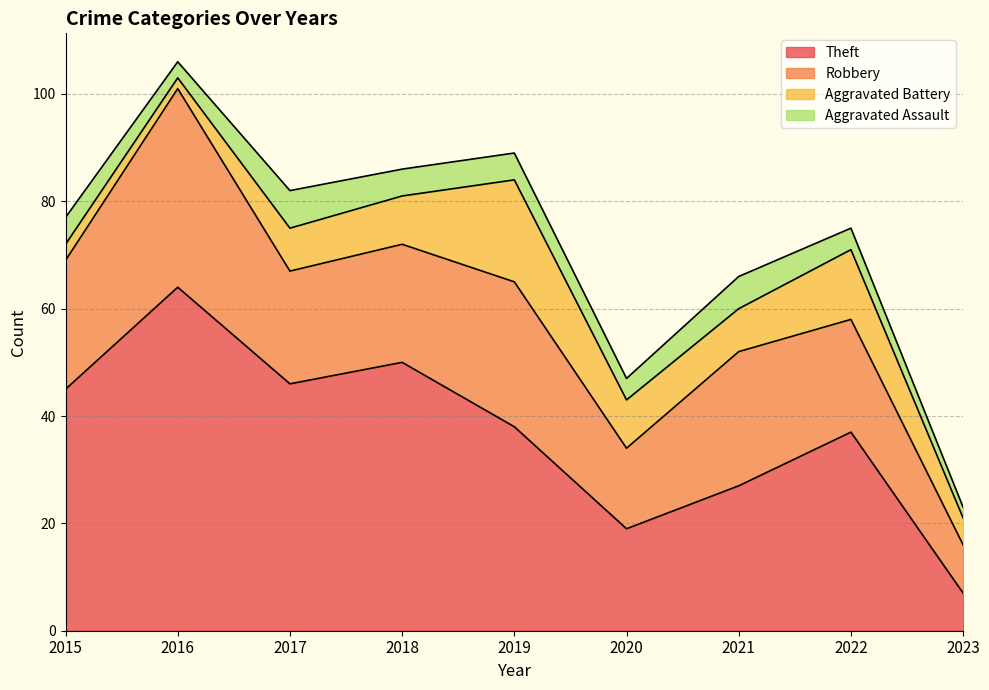

What is the difference between the Robbery values at 2023 and 2018?

13